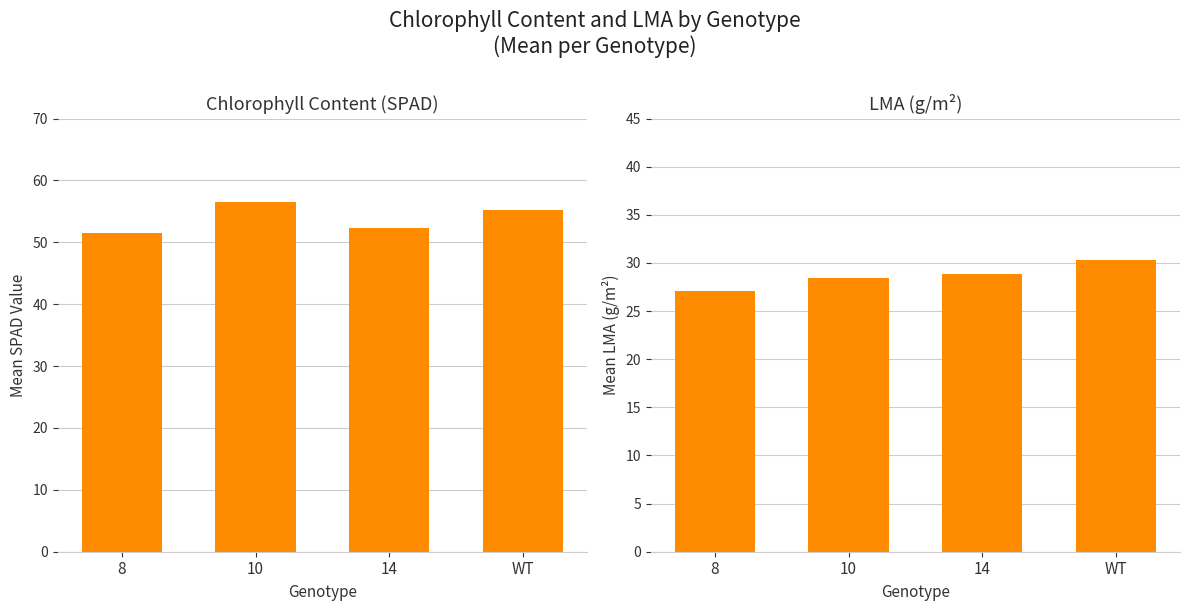

Which series has the largest total across all categories?

Chlorophyll Content (SPAD)